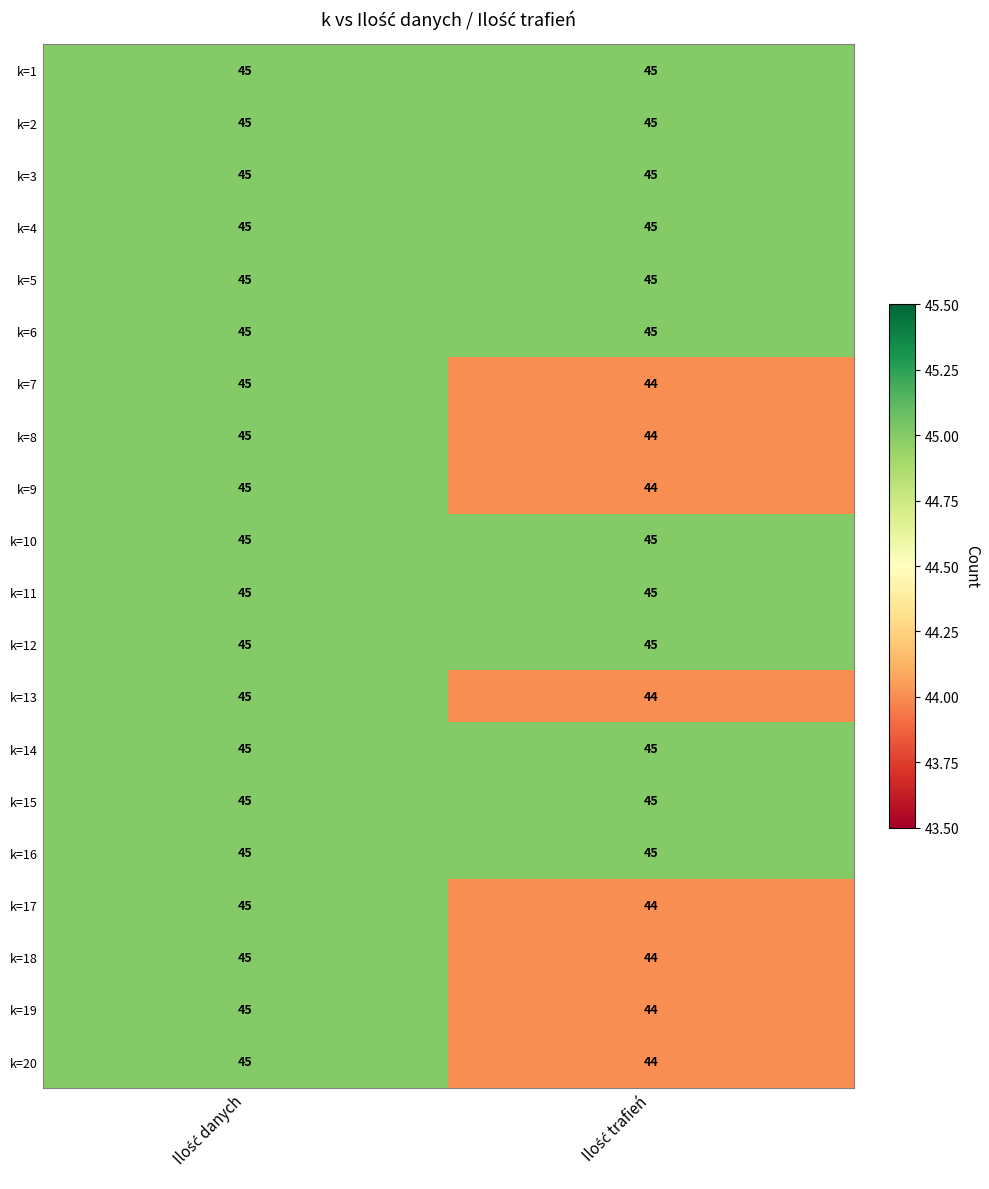

What is the lowest value of the k=1 series?

45